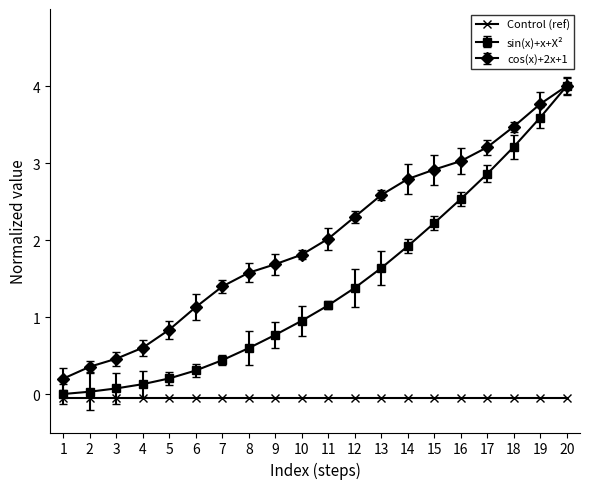

Which series has the widest spread of values?

sin(x)+x+X²